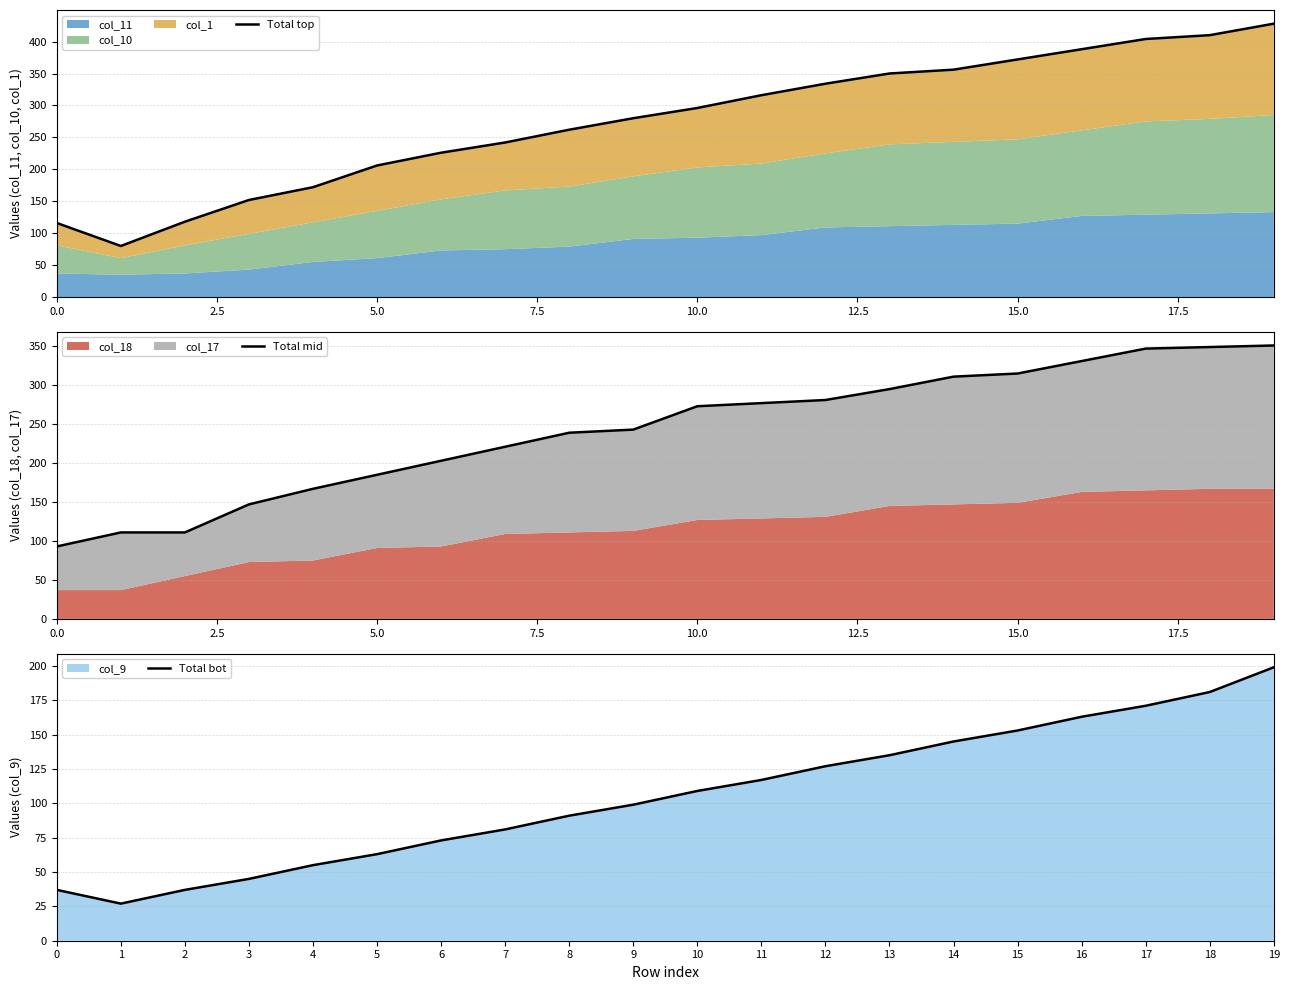

What is the highest value of the Total bot series?

199